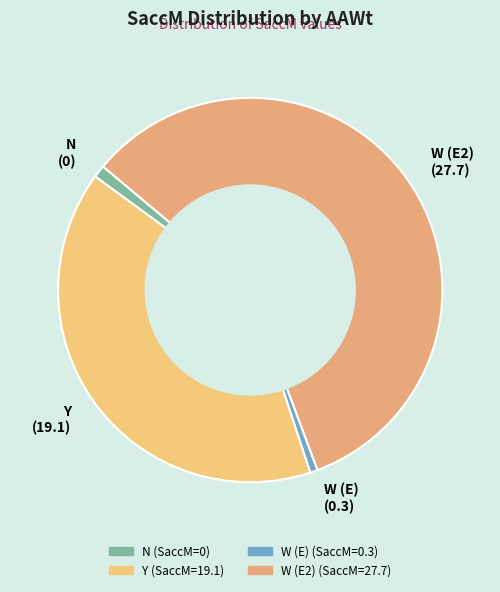

What is the ratio of the value at W (E) (0.3) to the value at N (0)?

0.6